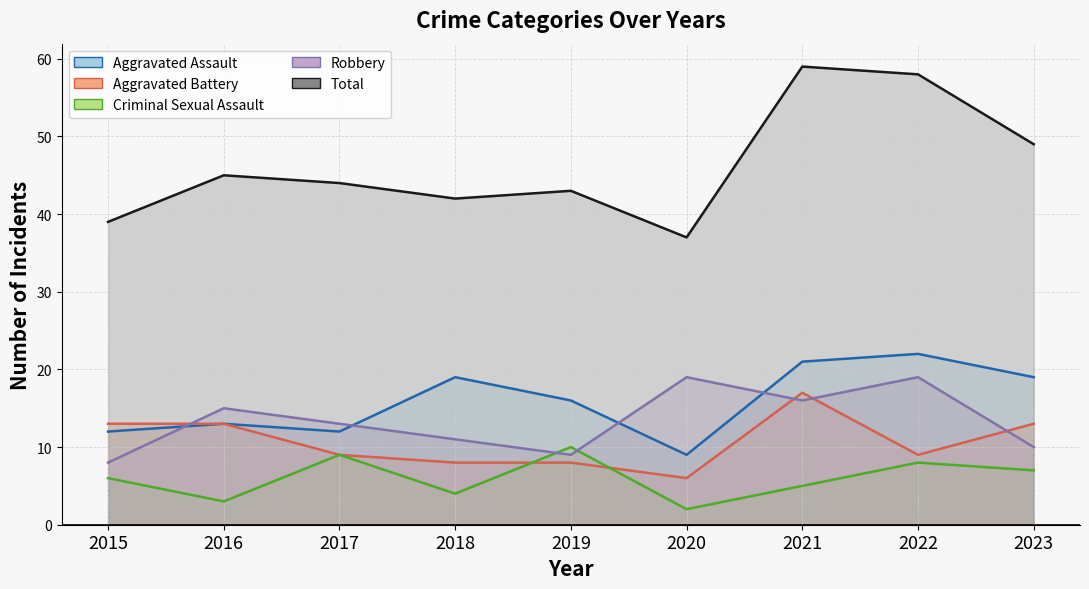

Reading left to right, transcribe all the data shown in this chart.

Aggravated Assault: 12	13	12	19	16	9	21	22	19
Aggravated Battery: 13	13	9	8	8	6	17	9	13
Criminal Sexual Assault: 6	3	9	4	10	2	5	8	7
Robbery: 8	15	13	11	9	19	16	19	10
Total: 39	45	44	42	43	37	59	58	49